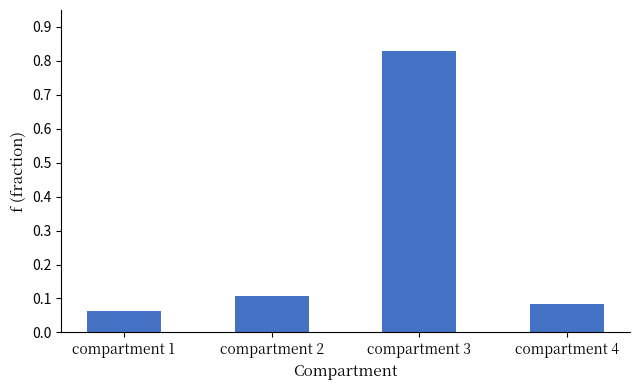

Are the bars grouped side by side (vs. stacked)?

No